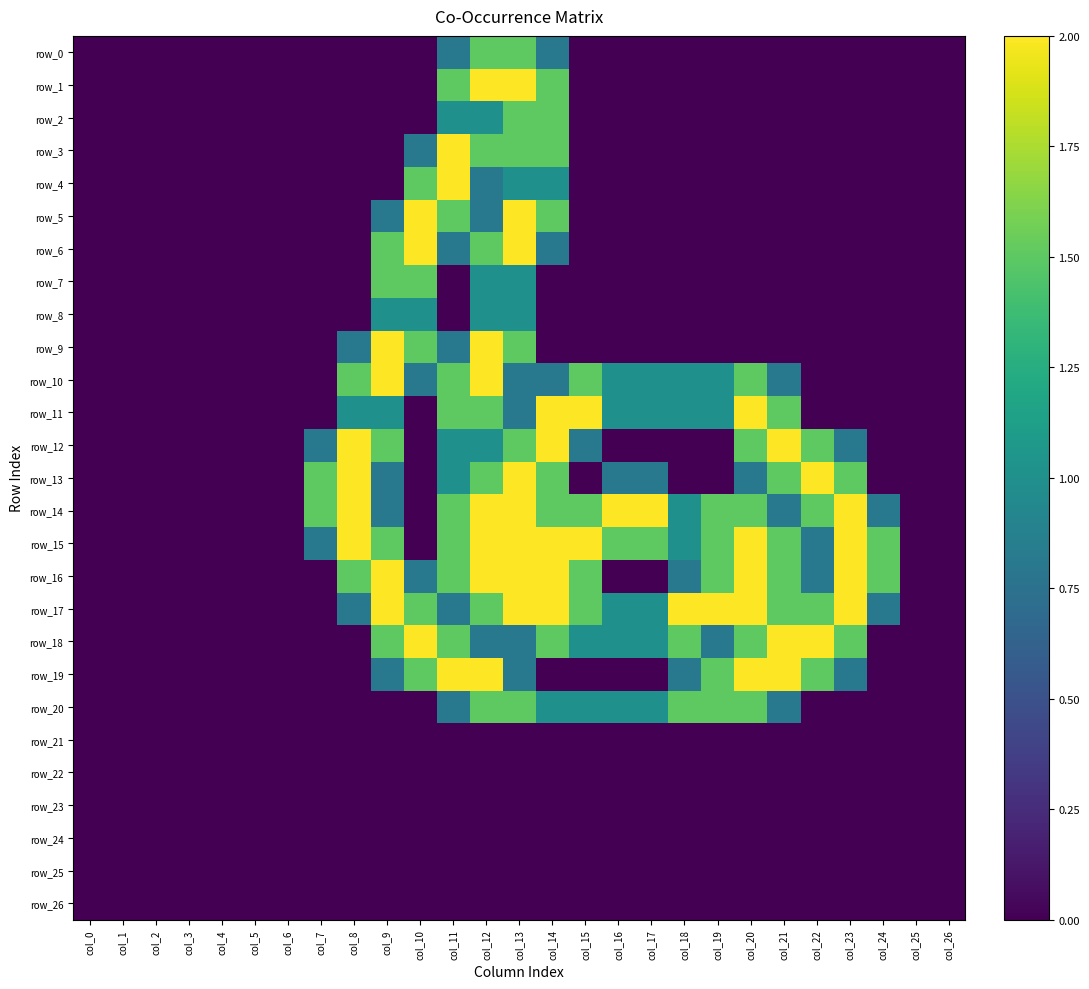

Rank the categories by row_8 value from highest to lowest.

col_9, col_10, col_12, col_13, col_0, col_1, col_2, col_3, col_4, col_5, col_6, col_7, col_8, col_11, col_14, col_15, col_16, col_17, col_18, col_19, col_20, col_21, col_22, col_23, col_24, col_25, col_26